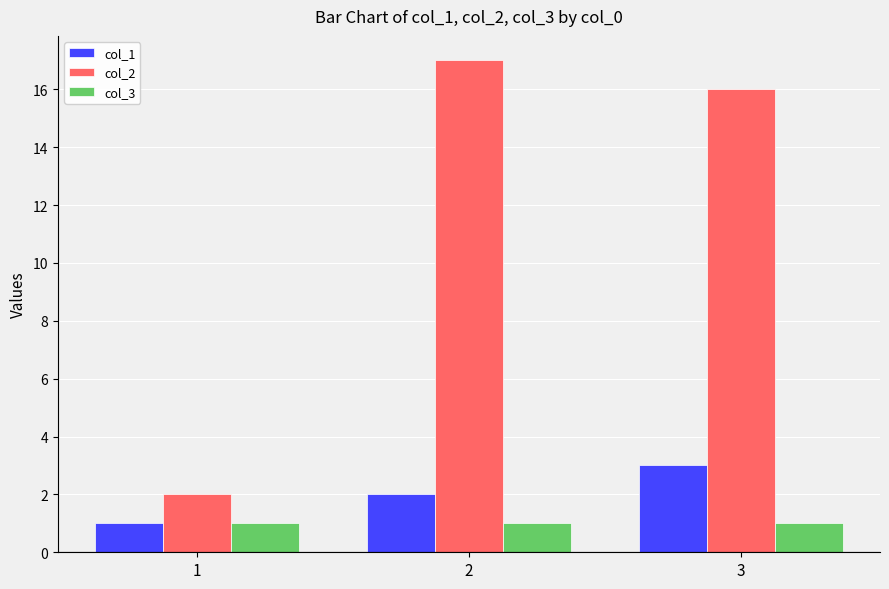

What is the total value across all series at 2?

20